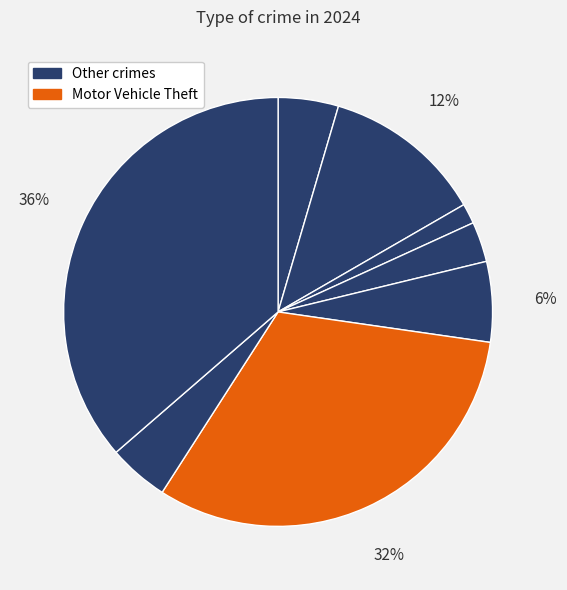

To the nearest percent, what is the average slice percentage?

12%